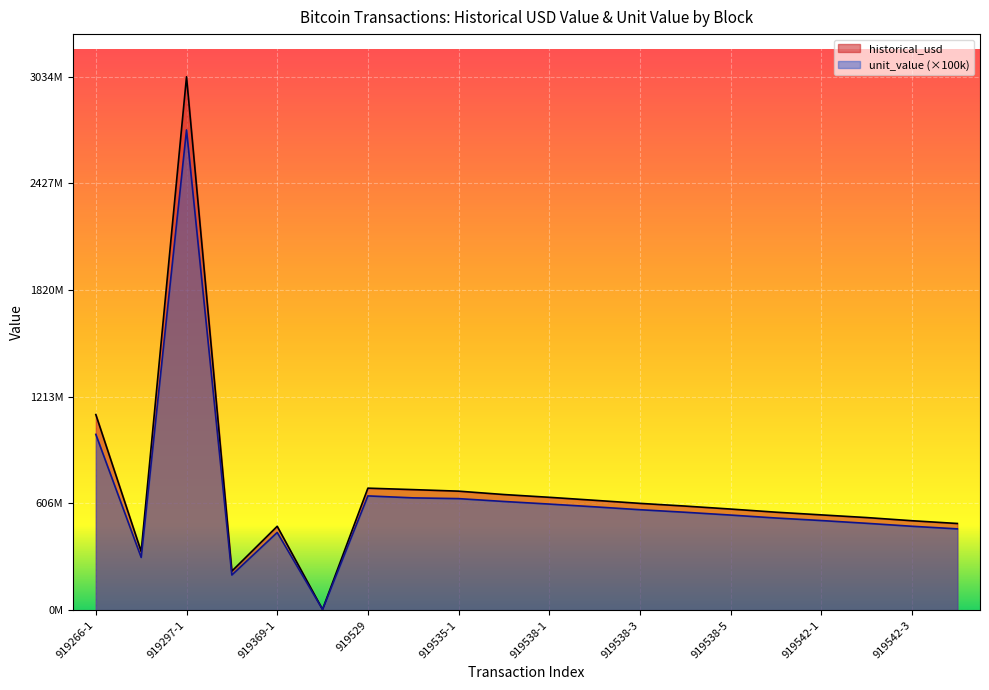

At which category does the chart reach its peak across all series?

919297-1